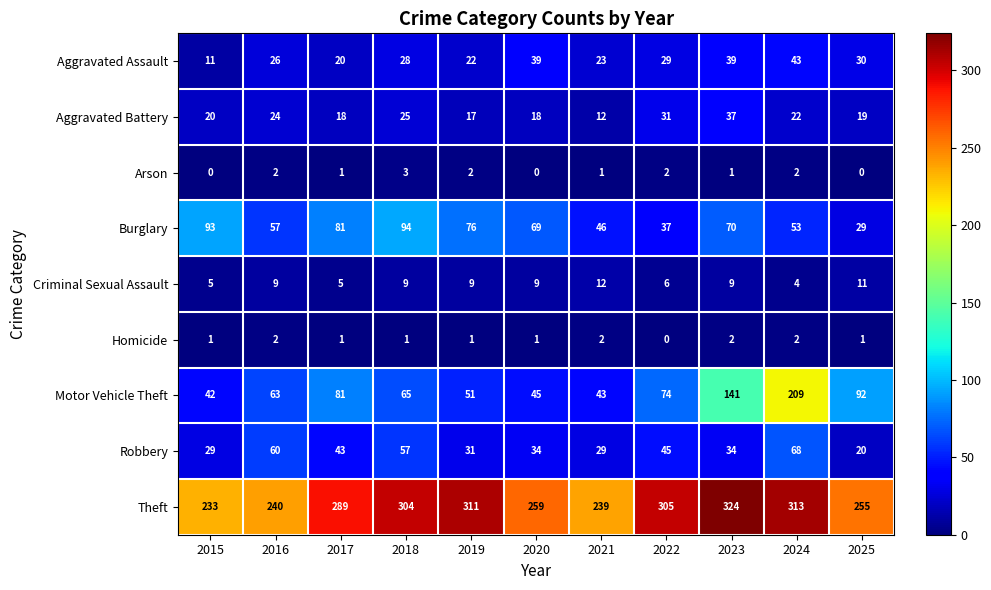

At which category is the sum across all series the highest?

2024